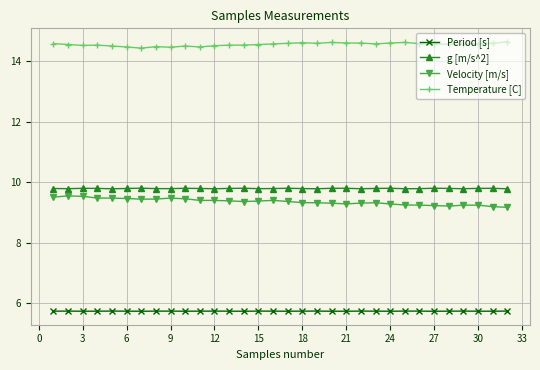

True or false: Velocity [m/s] and g [m/s^2] cross at least once.

False